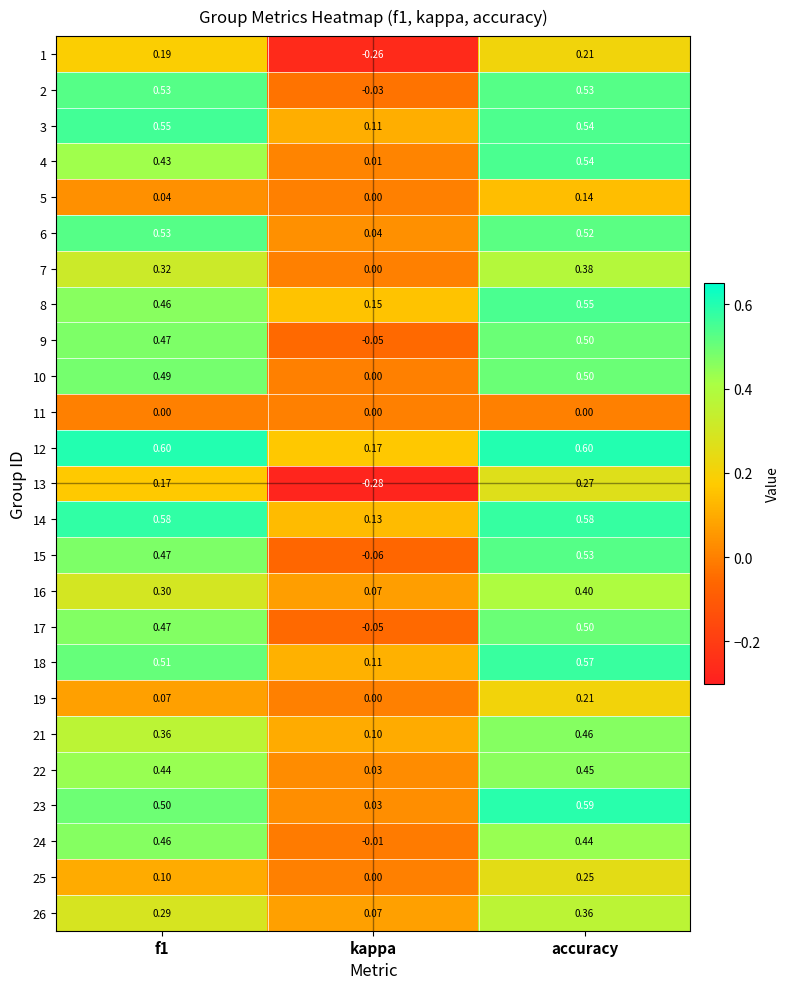

Between f1 and accuracy, which series saw the biggest shift?

25